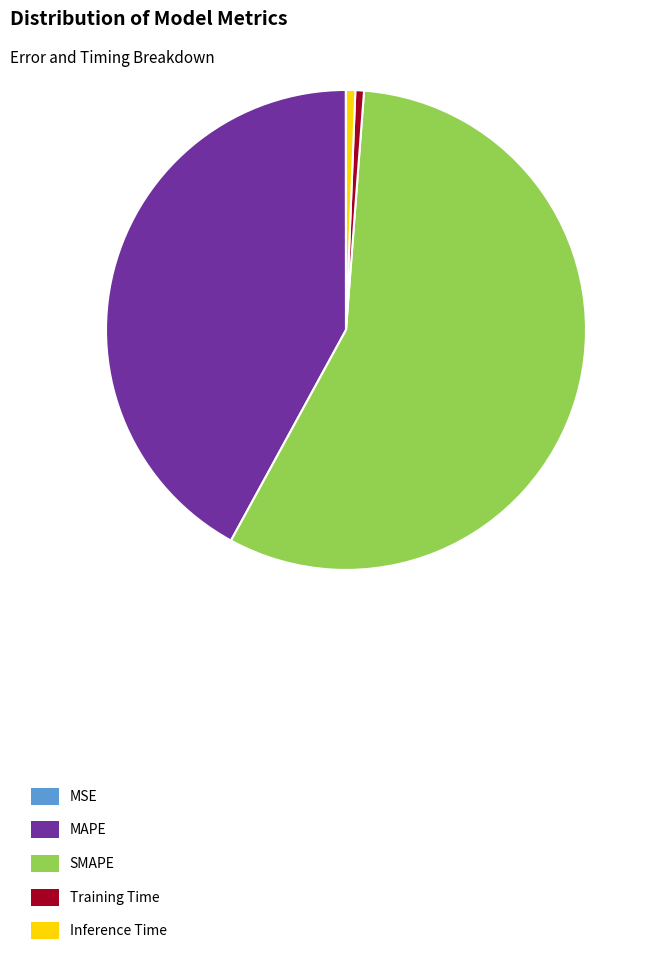

What is the majority slice?

SMAPE